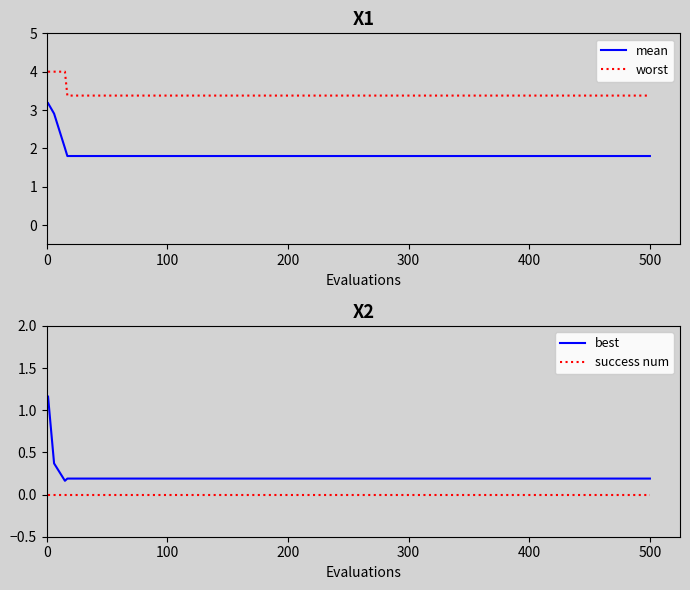

True or false: mean has a value of 1.8 at 100.

True